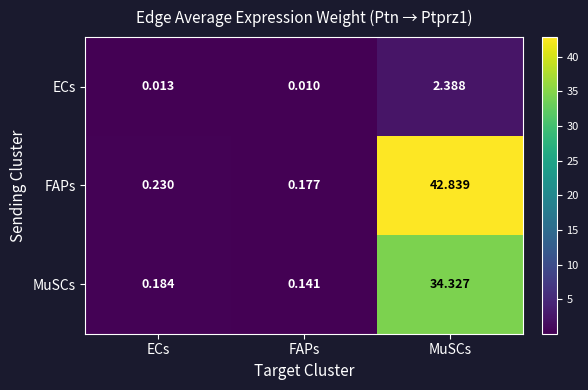

Which series has the widest spread of values?

FAPs